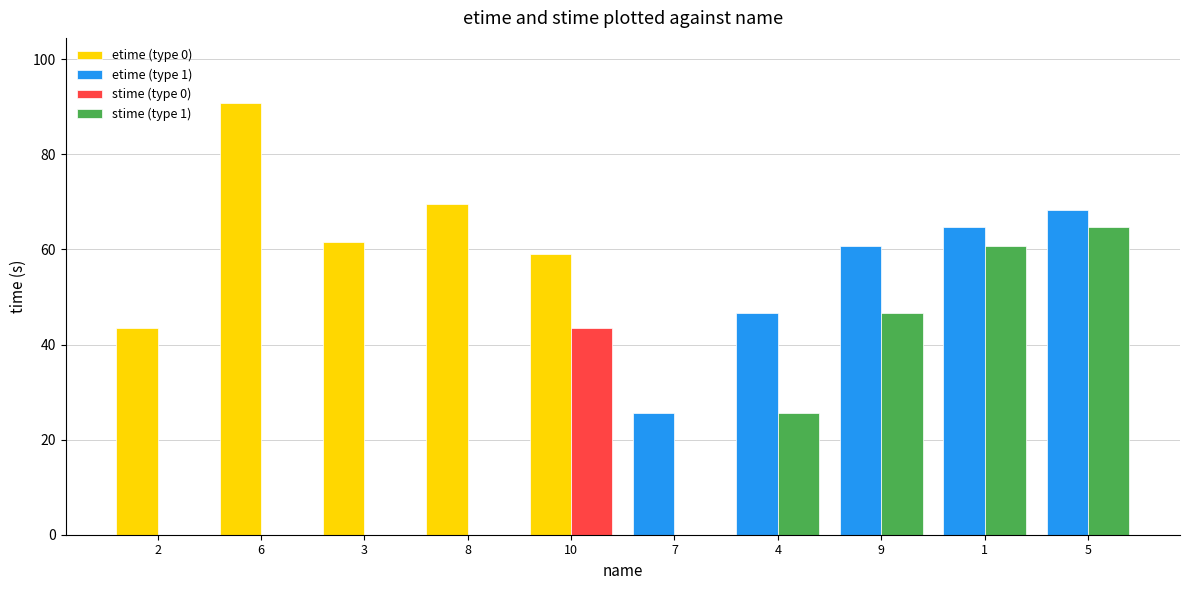

At which category is the sum across all series the highest?

5